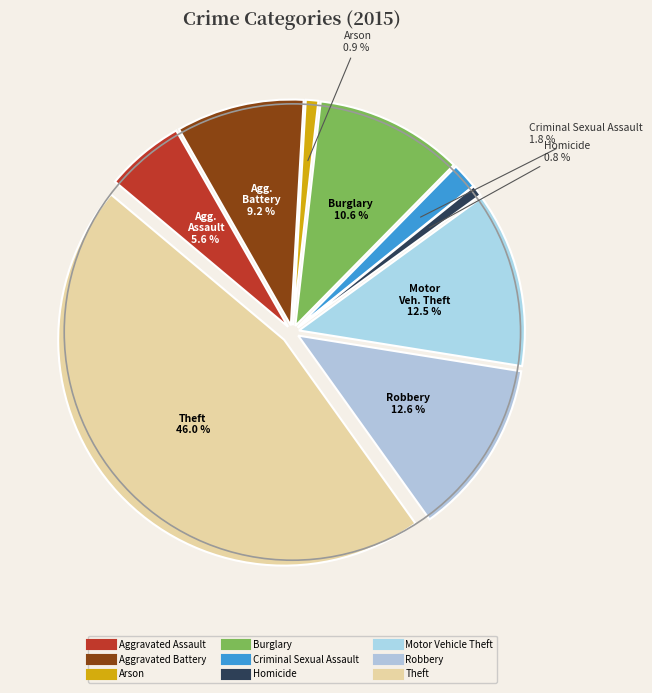

To the nearest percent, what percentage of the pie is Motor Vehicle Theft?

13%